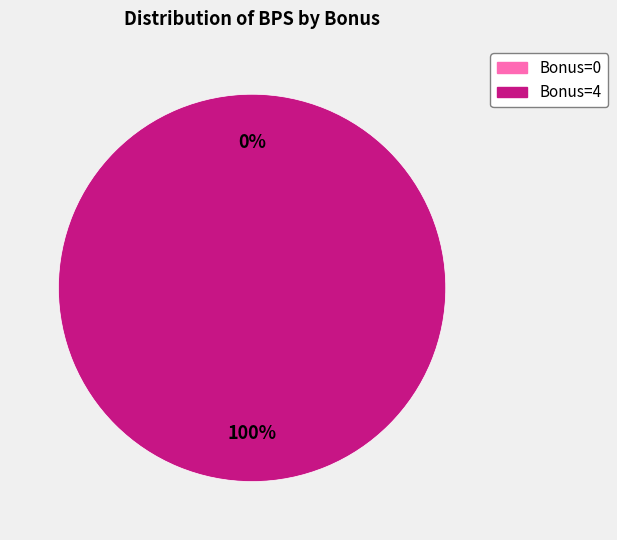

Is 4 the majority of the pie?

Yes